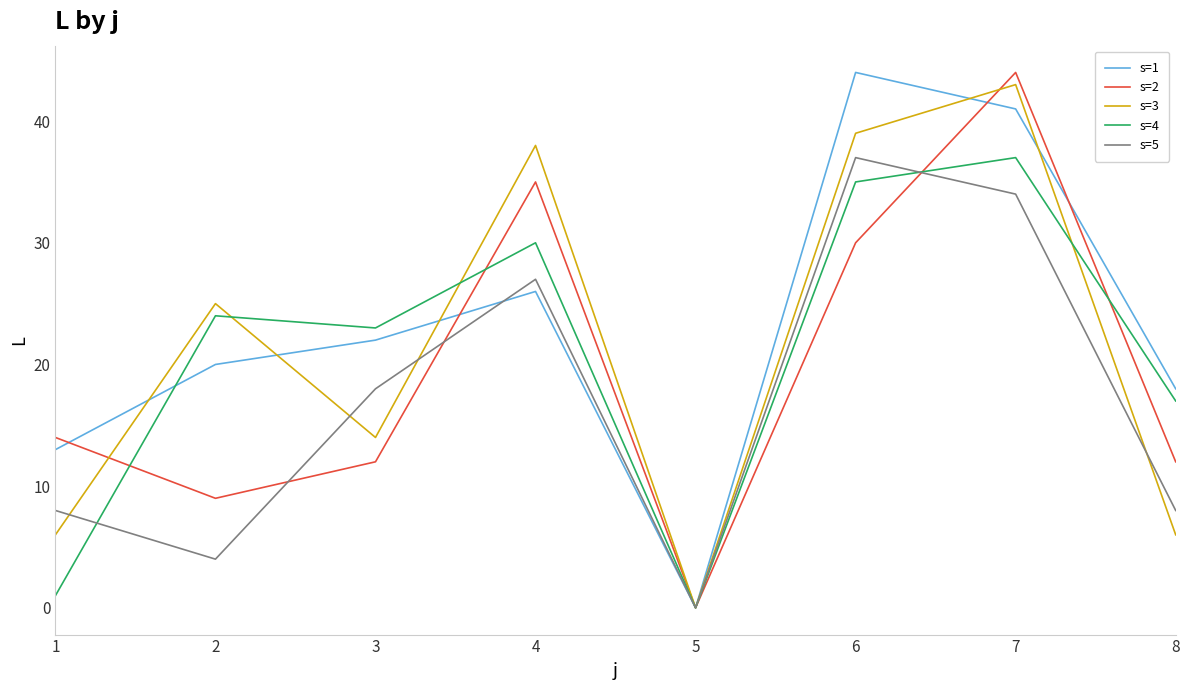

What is the difference between the highest and lowest values at 2?

21